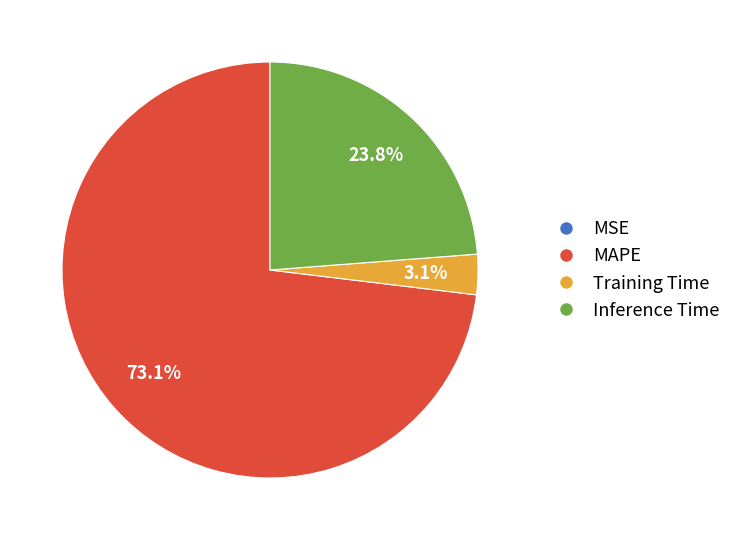

Which category has the biggest portion of the pie?

MAPE